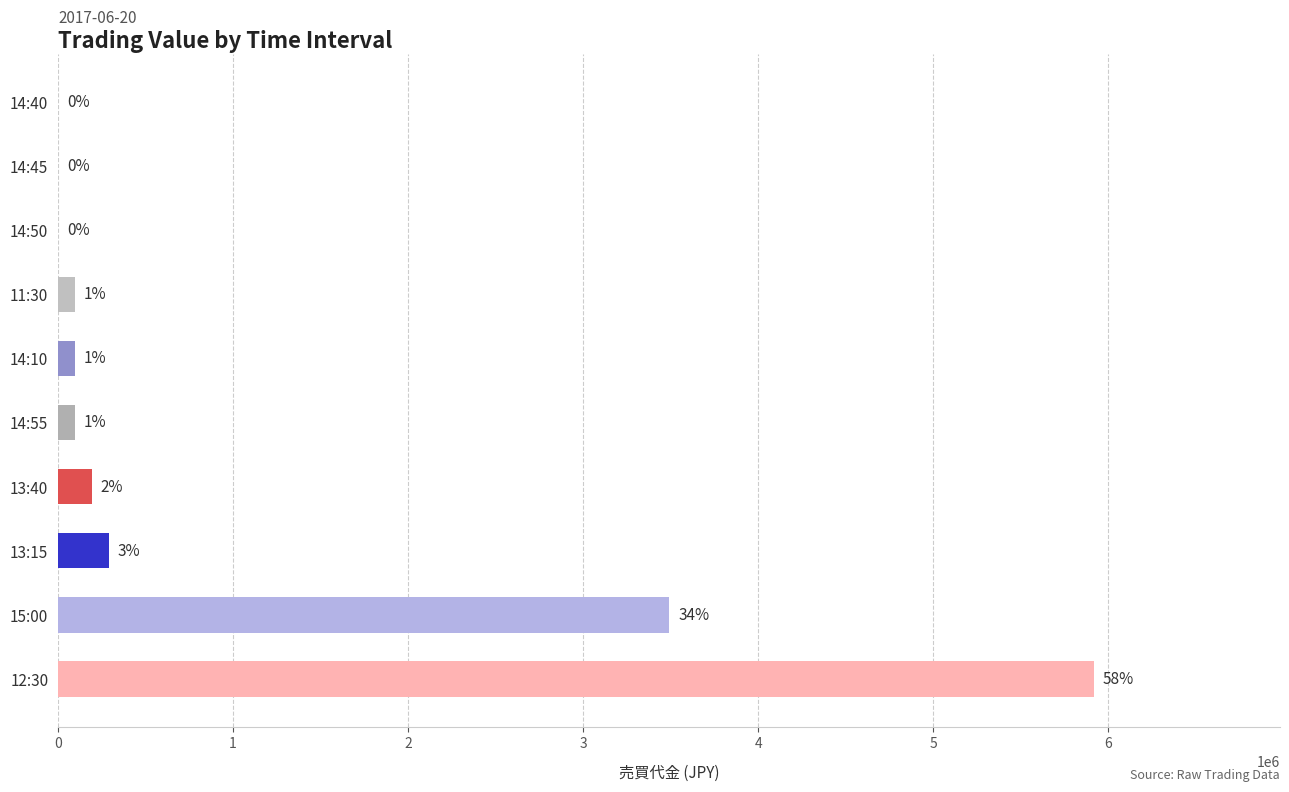

Read the value at 12:30, to the nearest 100.

5917000